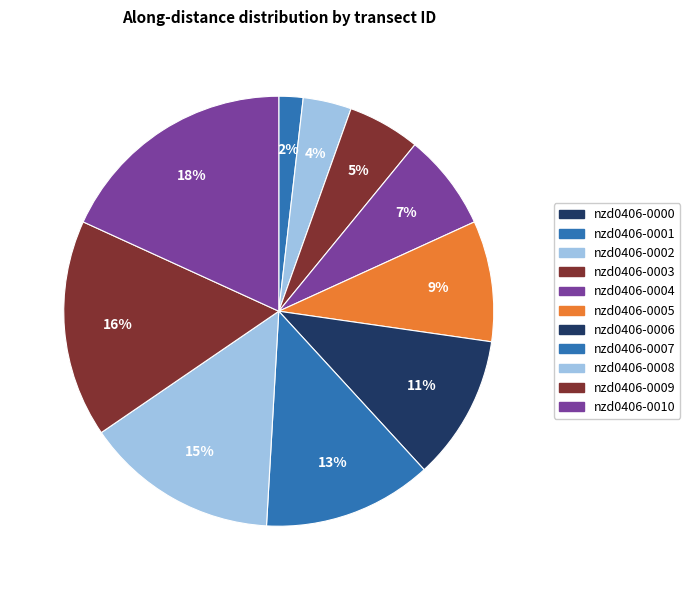

Rank the categories by value from lowest to highest.

nzd0406-0000, nzd0406-0001, nzd0406-0002, nzd0406-0003, nzd0406-0004, nzd0406-0005, nzd0406-0006, nzd0406-0007, nzd0406-0008, nzd0406-0009, nzd0406-0010